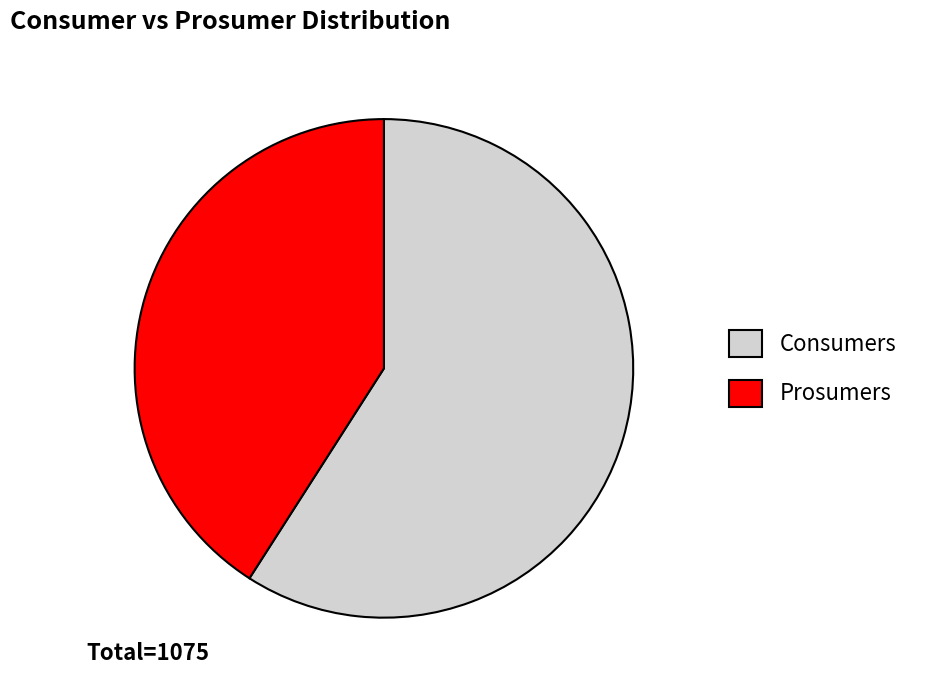

Which has a higher value, Prosumers or Consumers?

Consumers